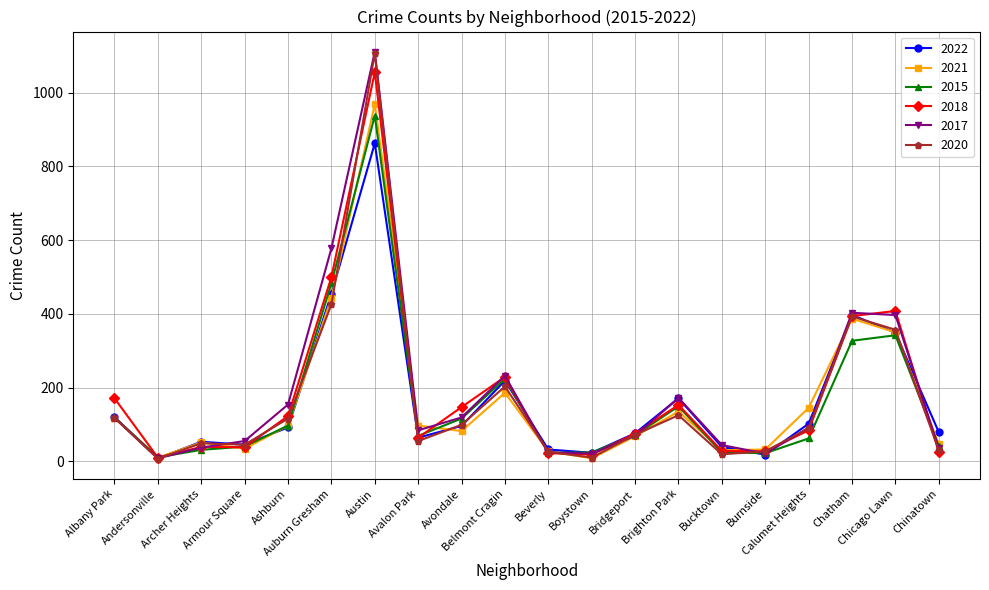

What is the difference between the maximum and minimum values in the 2018 series?

1046